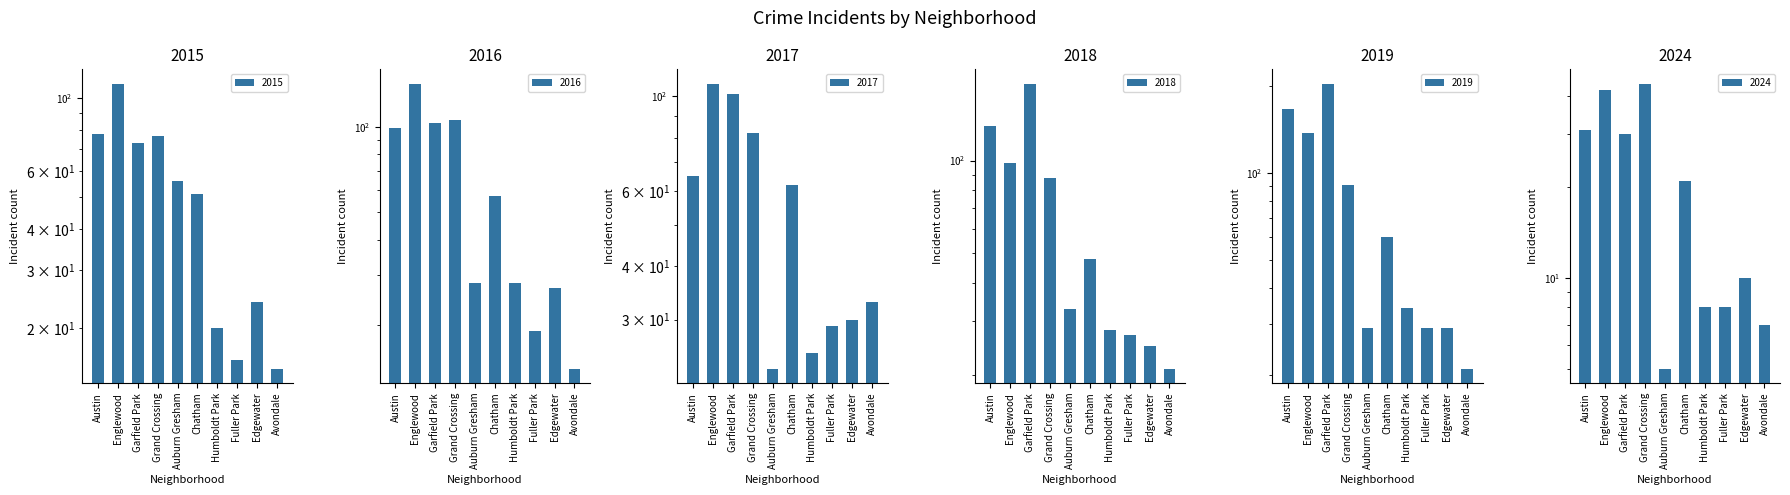

What is the maximum value shown in the chart?

204